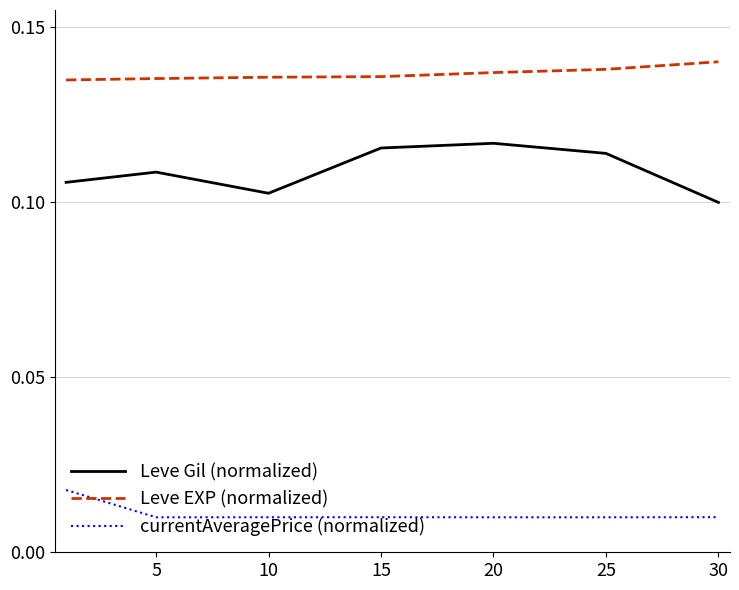

Which series has the widest spread of values?

Leve Gil (normalized)